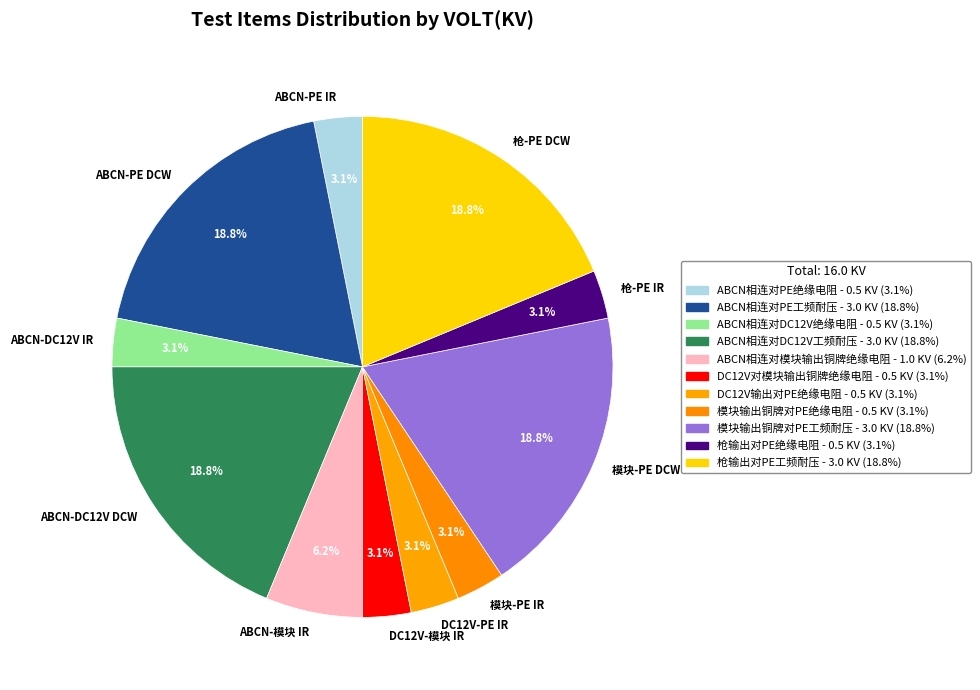

Count the number of slices in the pie.

11